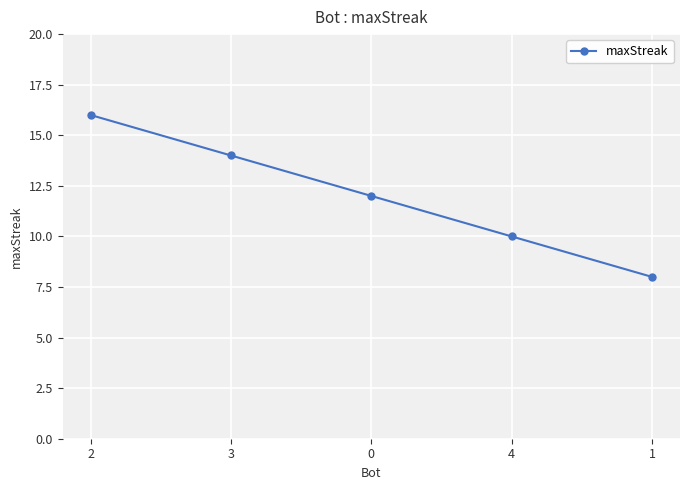

Rank the categories by value from lowest to highest.

1, 4, 0, 3, 2